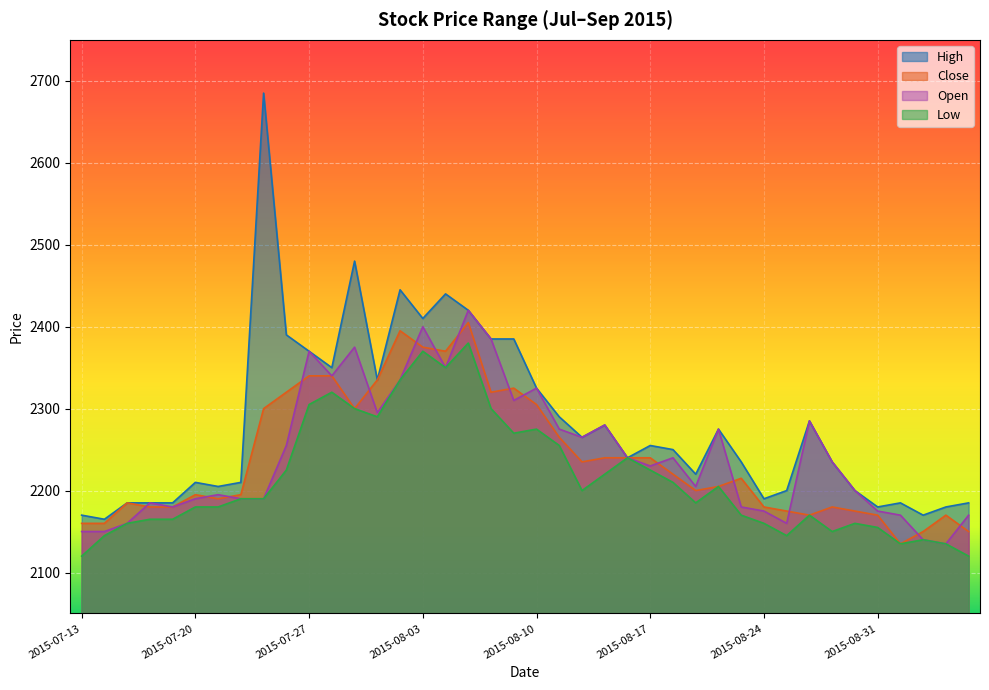

At which label does Open first exceed 2235?

2015-07-24